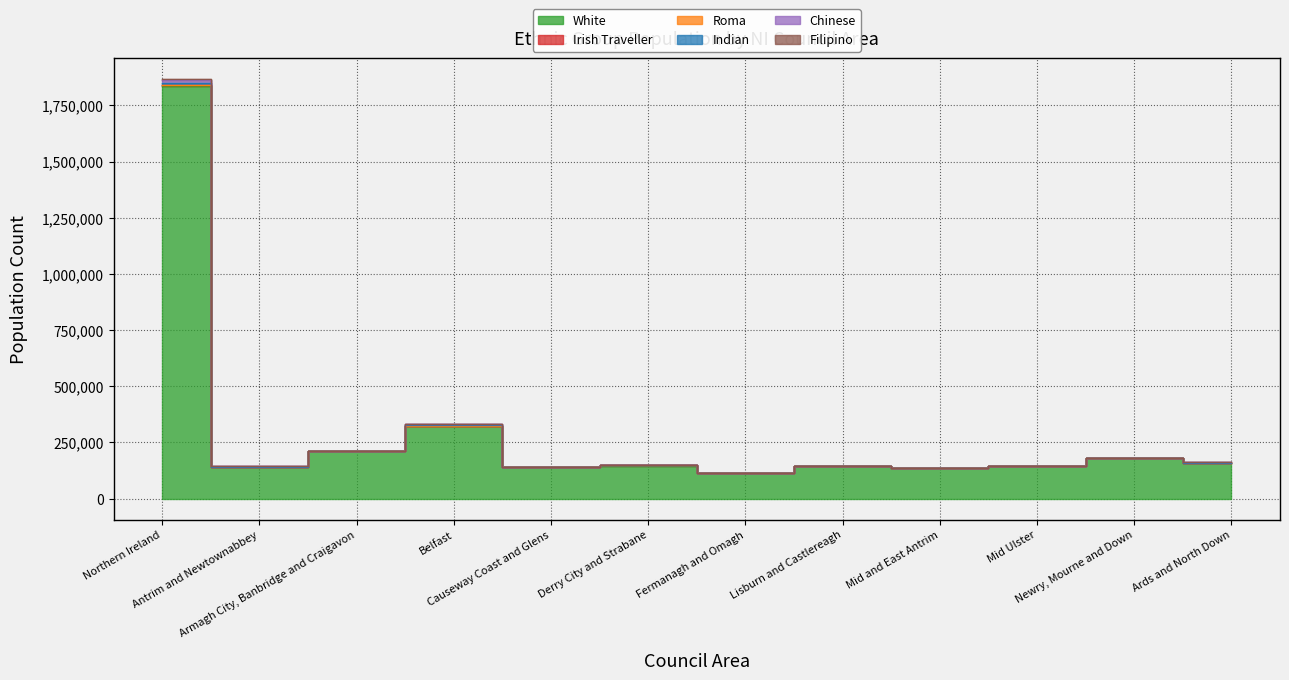

True or false: Chinese and Indian cross at least once.

True